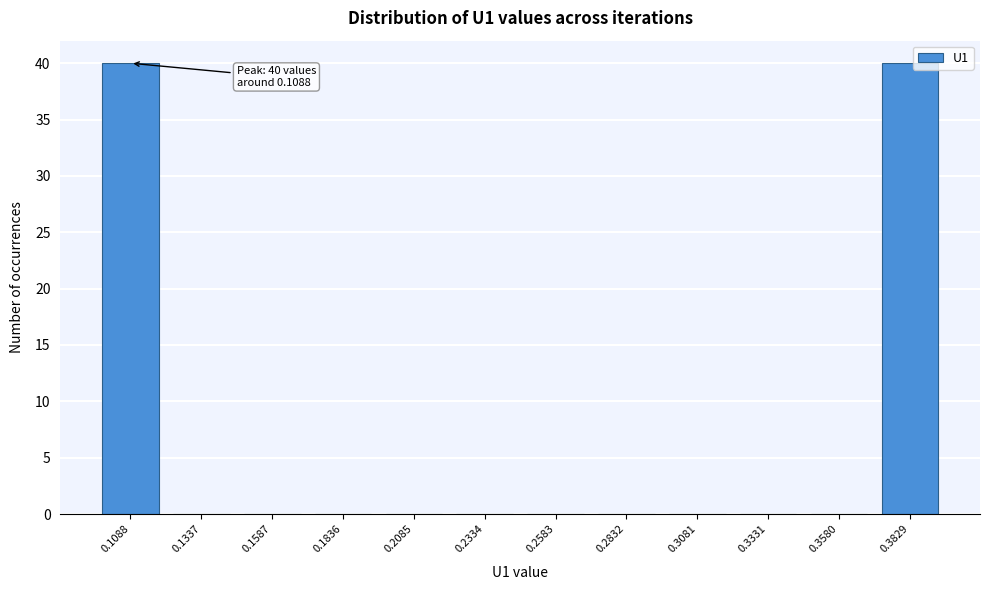

Reading left to right, extract all data points from this chart.

0.1088=40	0.1337=0	0.1587=0	0.1836=0	0.2085=0	0.2334=0	0.2583=0	0.2832=0	0.3081=0	0.3331=0	0.3580=0	0.3829=40